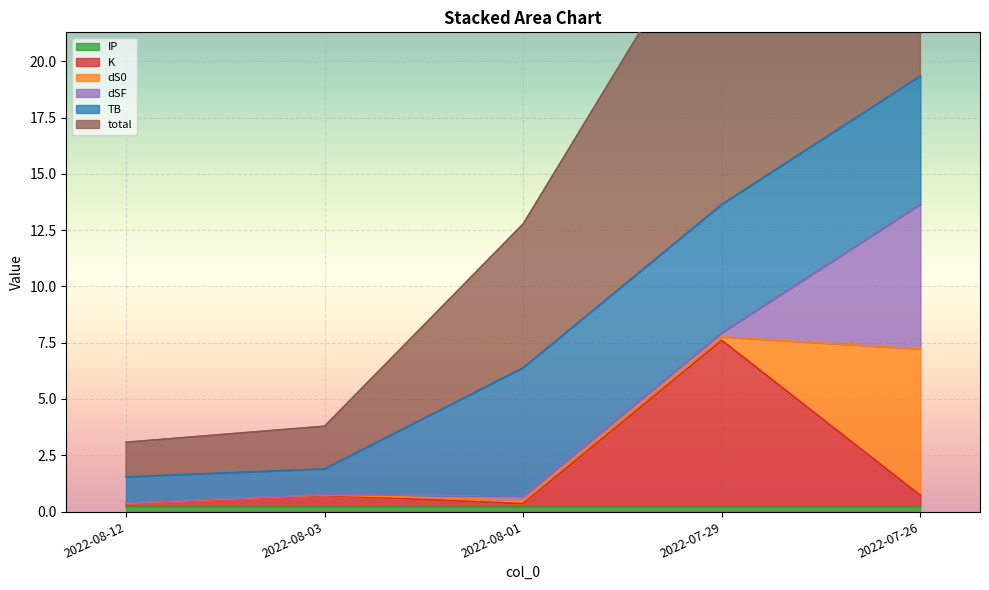

At which label does total first exceed 6?

2022-08-01